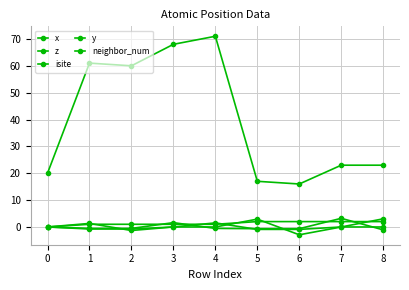

Count the number of data series in this chart.

5